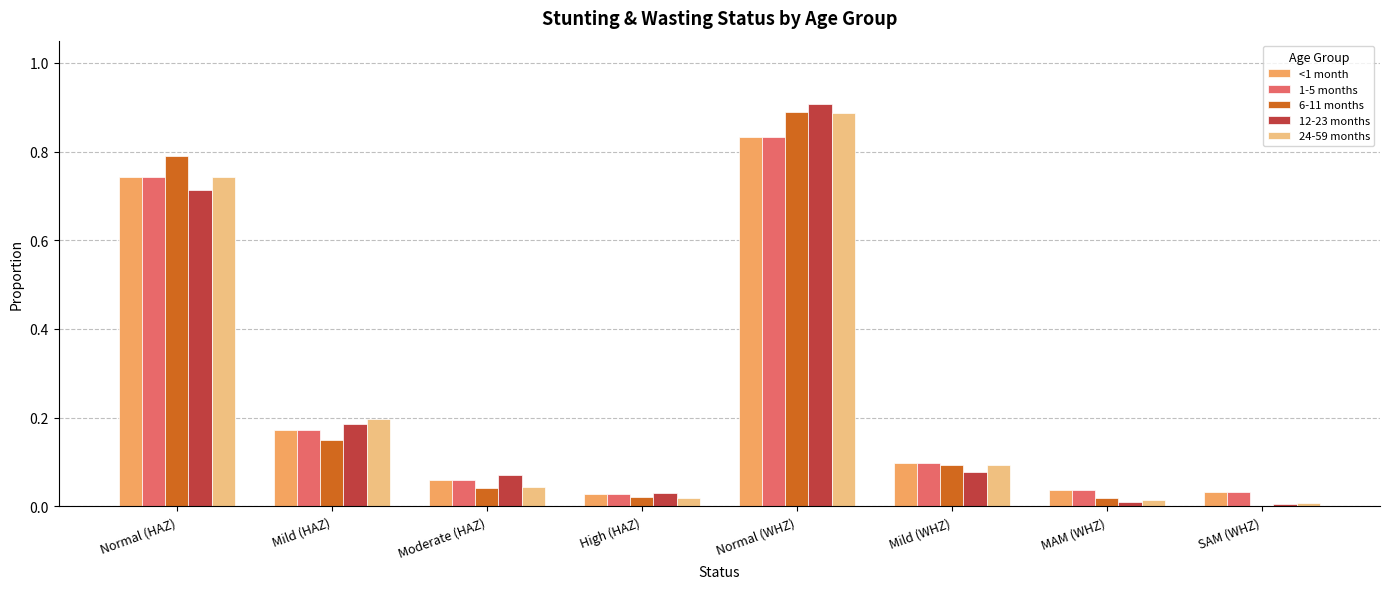

True or false: <1 month has a value of 0.0 at MAM (WHZ).

True